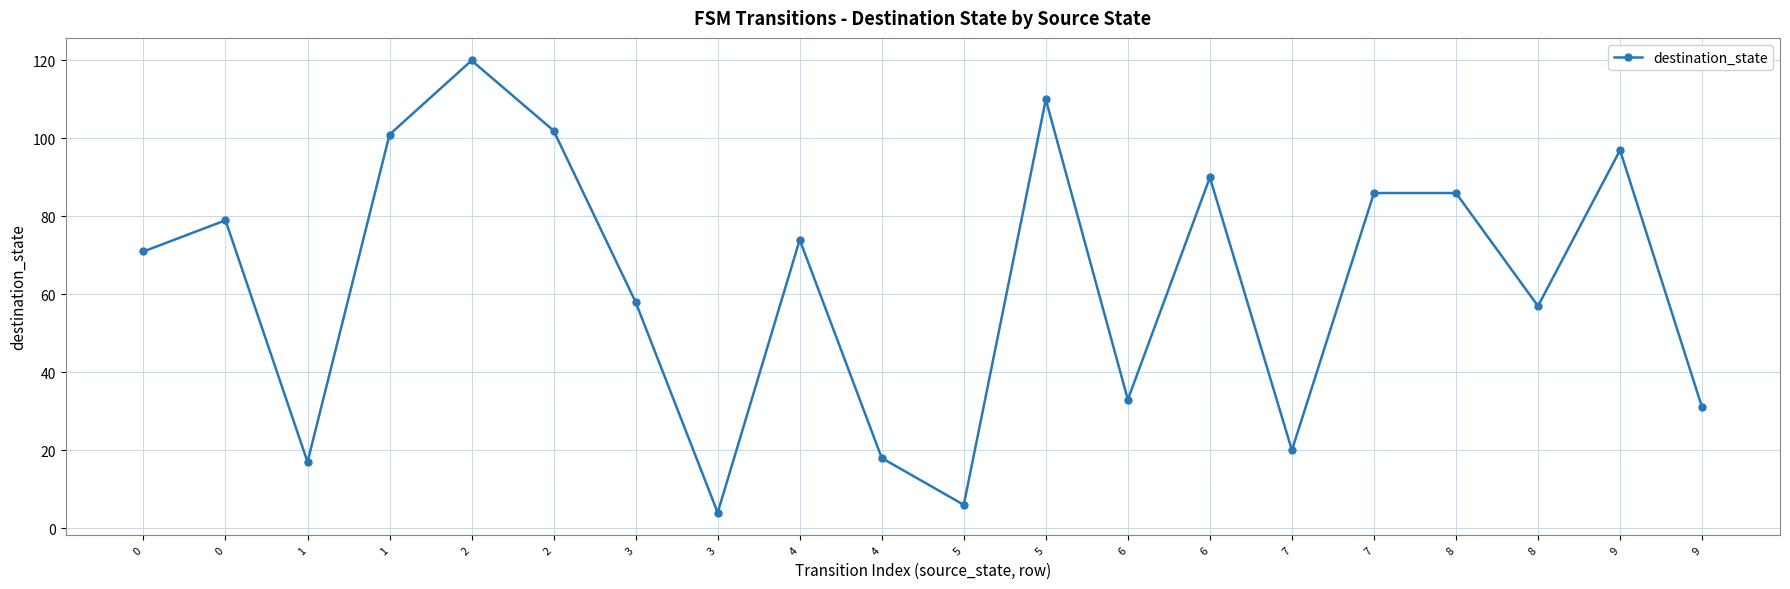

How many series are shown in this chart?

1